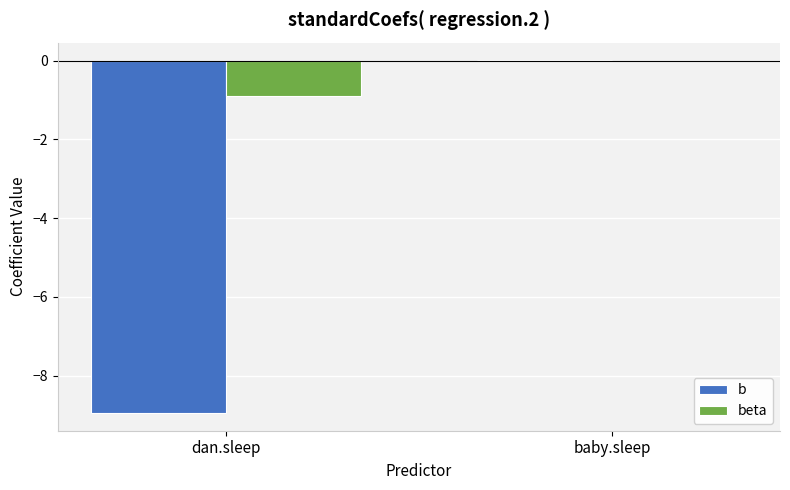

How many distinct data groups are displayed?

2